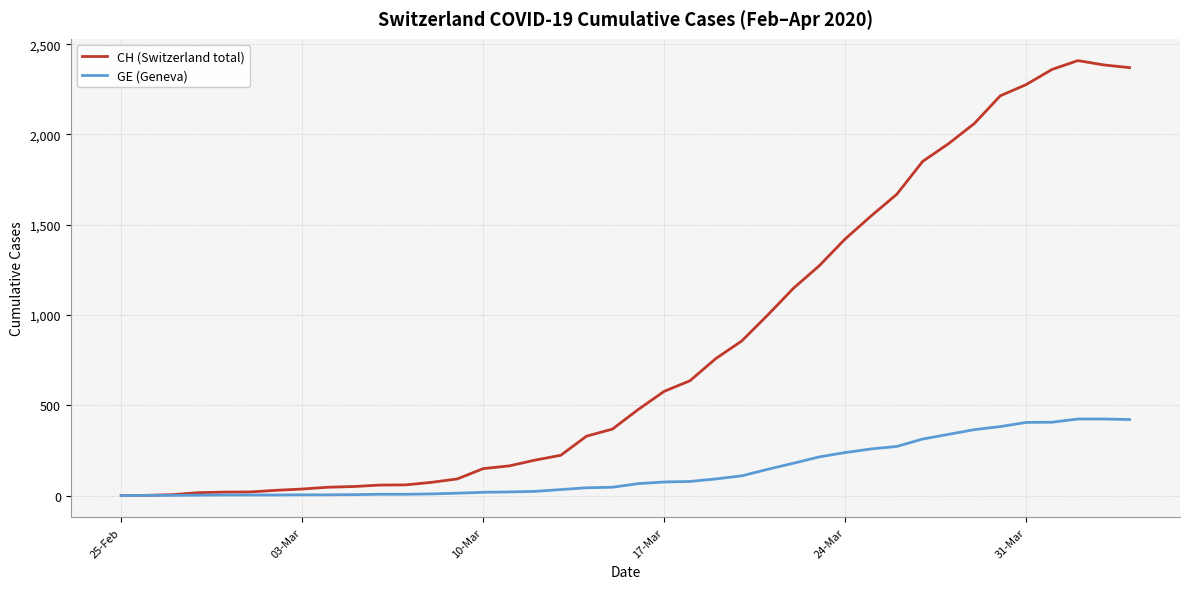

Which series has the largest total across all categories?

CH (Switzerland total)